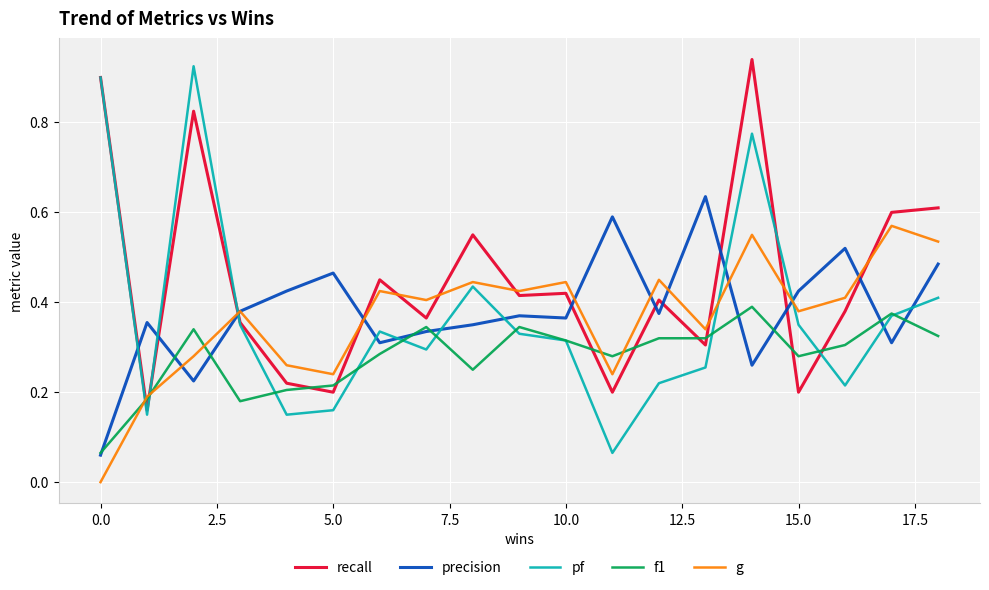

Which series ends up on top after the final intersection of recall and f1?

recall